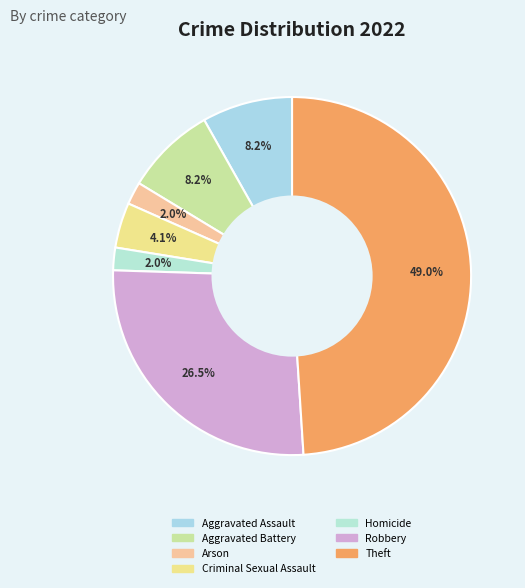

Count the number of slices in the pie.

7